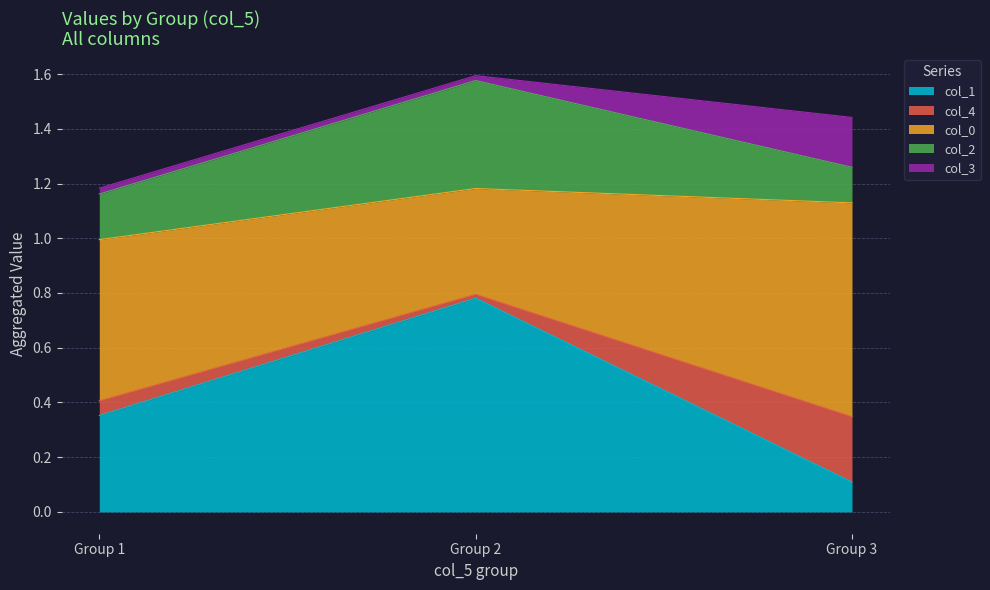

Is the value of col_1 at 1 greater than the value of col_0 at 3?

No